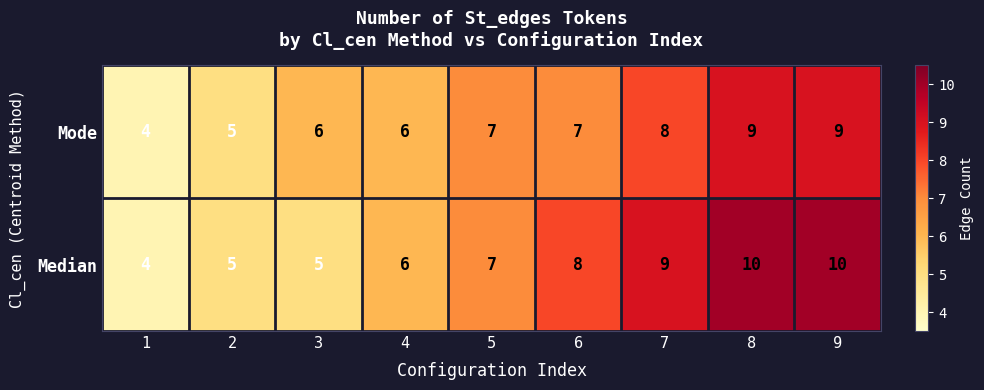

Reading right to left, extract all data points from this chart.

Mode: 9=9	8=9	7=8	6=7	5=7	4=6	3=6	2=5	1=4
Median: 9=10	8=10	7=9	6=8	5=7	4=6	3=5	2=5	1=4